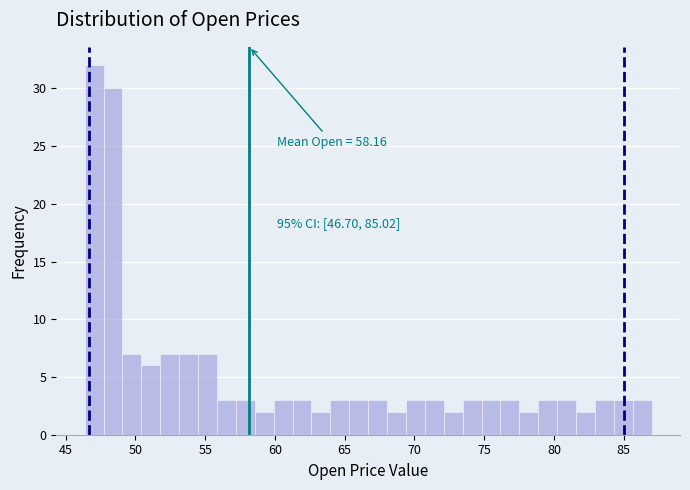

Around what value on the x-axis is the tallest bar? Give the approximate position of its centre, as read against the axis.

47.0